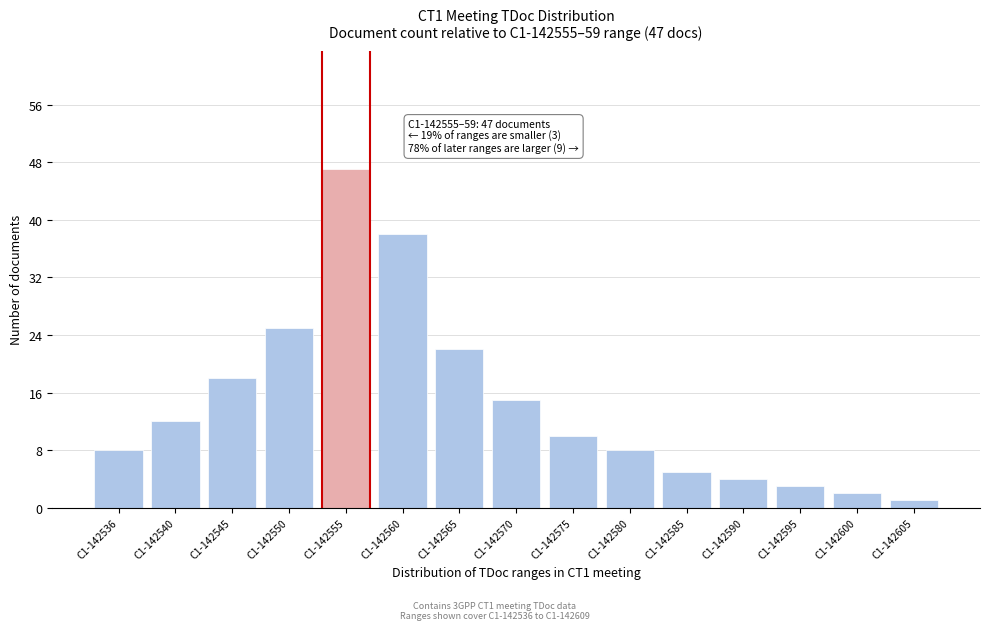

Reading left to right, extract all data points from this chart.

C1-142536=8	C1-142540=12	C1-142545=18	C1-142550=25	C1-142555=47	C1-142560=38	C1-142565=22	C1-142570=15	C1-142575=10	C1-142580=8	C1-142585=5	C1-142590=4	C1-142595=3	C1-142600=2	C1-142605=1